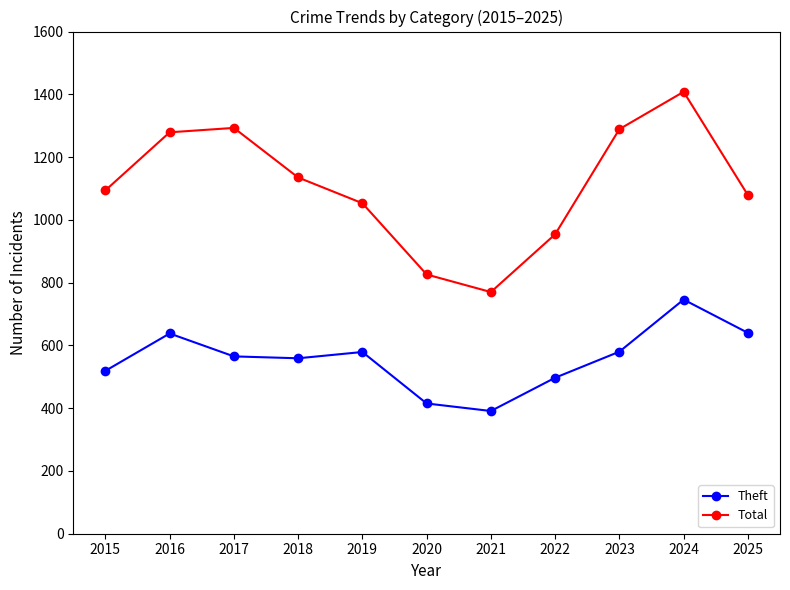

What is the difference between the maximum and minimum values in the Theft series?

355